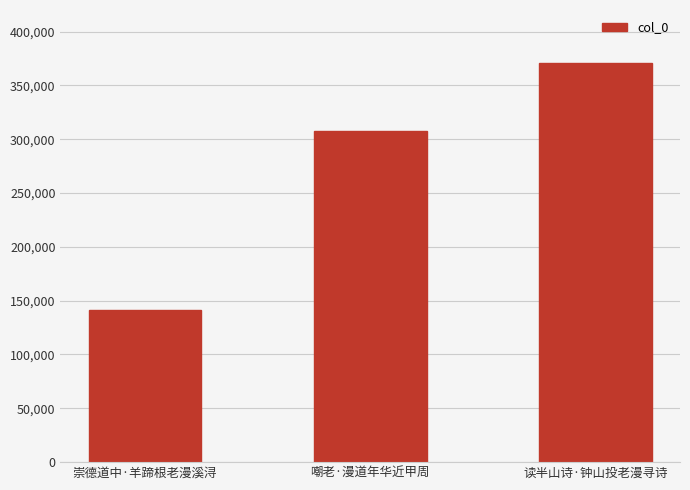

Reading right to left, list all the values displayed in this chart.

370629	307749	140890